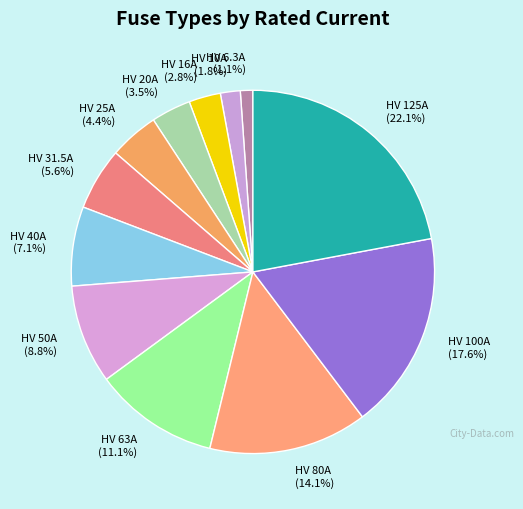

Does any single category account for the majority?

No